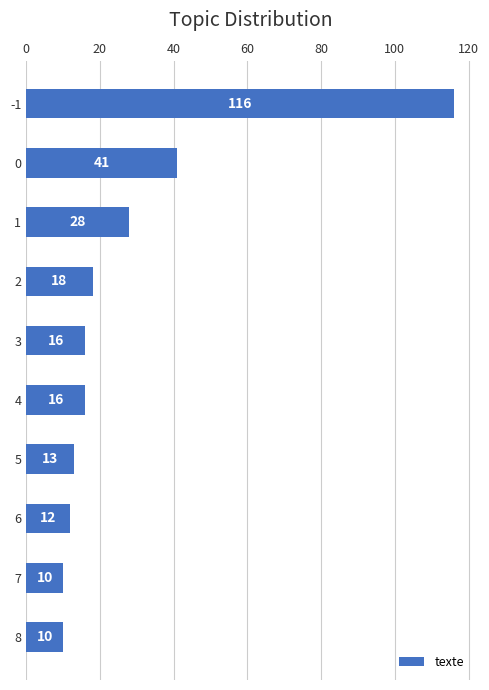

Read the value at 2.

18